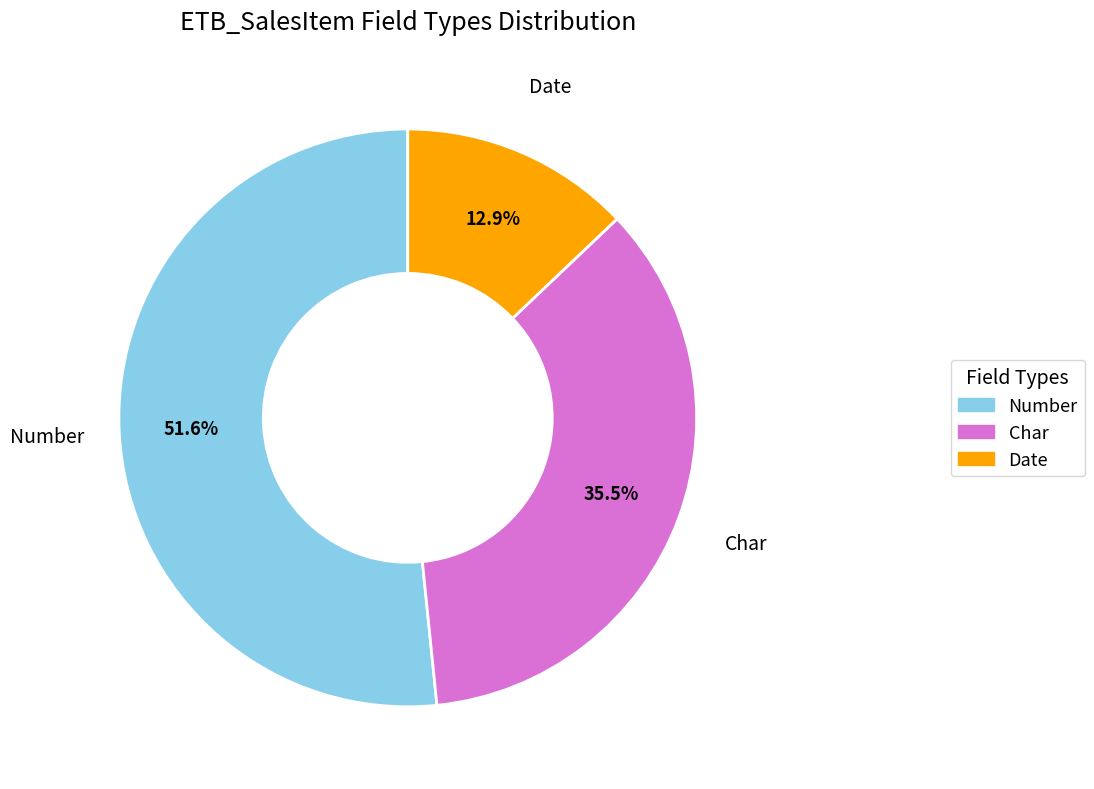

How many slices are in this pie chart?

3